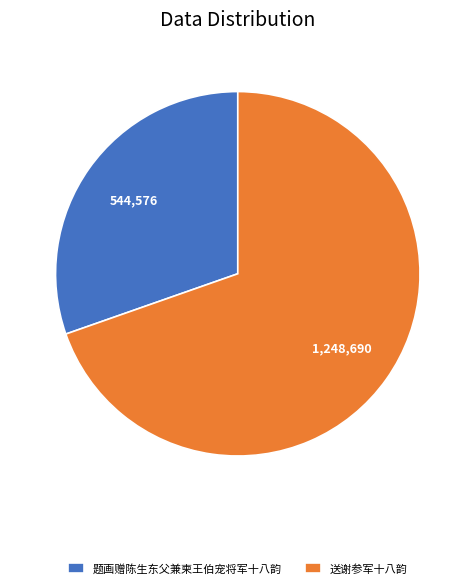

Do 题画赠陈生东父兼柬王伯宠将军十八韵 and 送谢参军十八韵 together represent more than half of the pie?

Yes